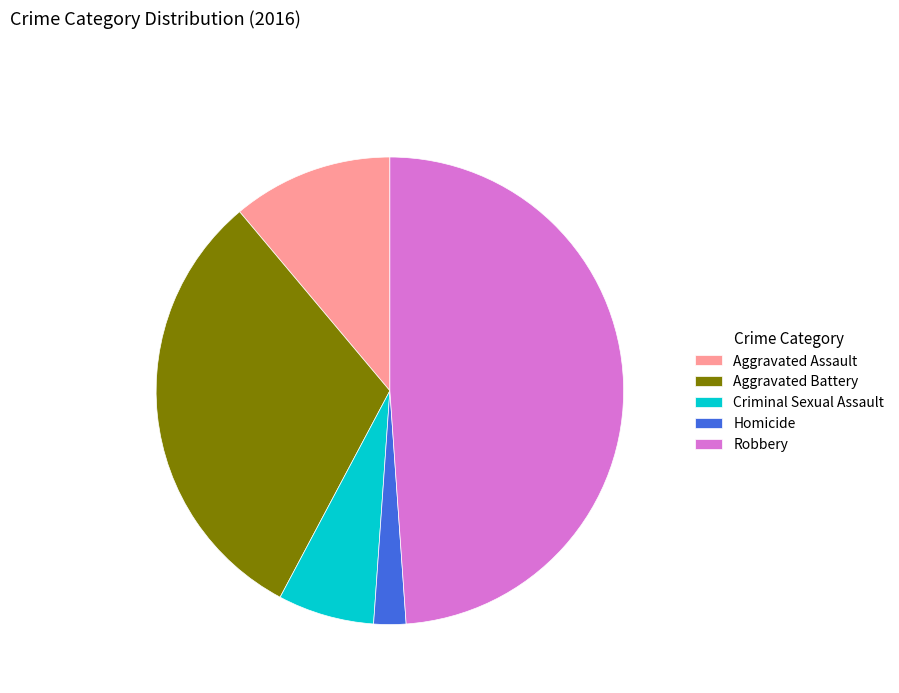

What is the largest slice in the pie chart?

Robbery